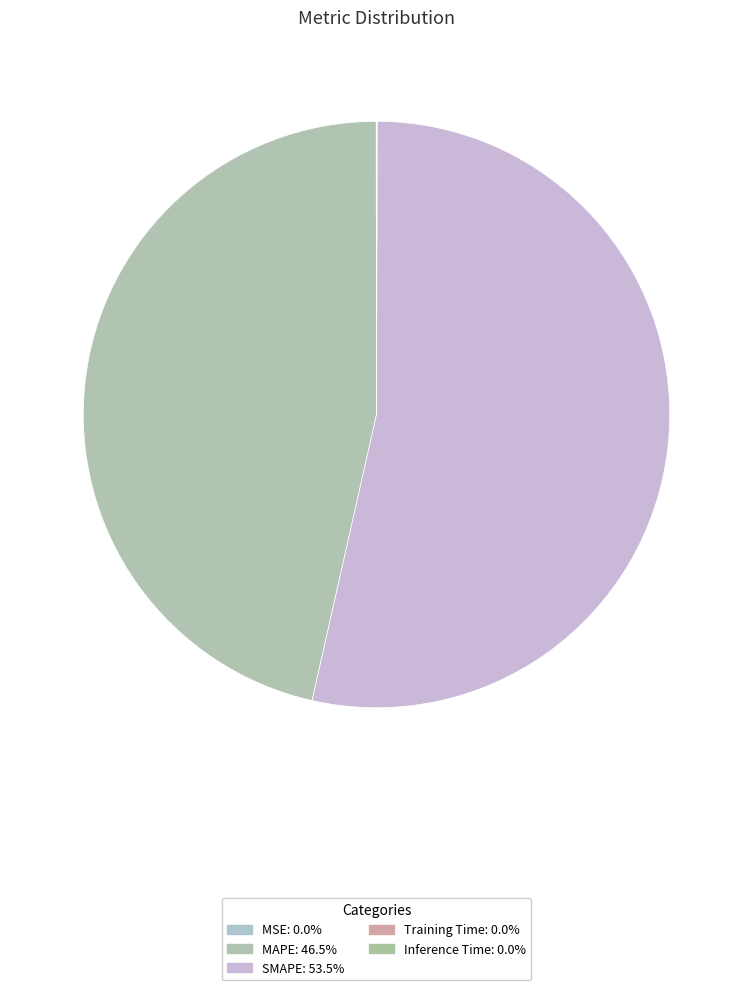

True or false: Training Time accounts for 0% of the total.

True